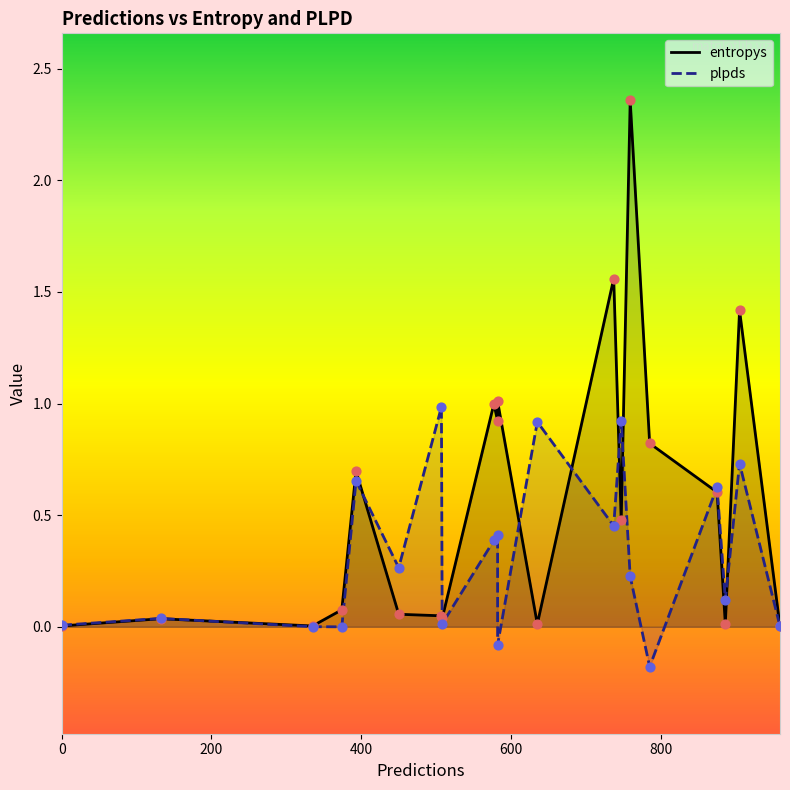

Which series has the widest spread of Y values?

entropys